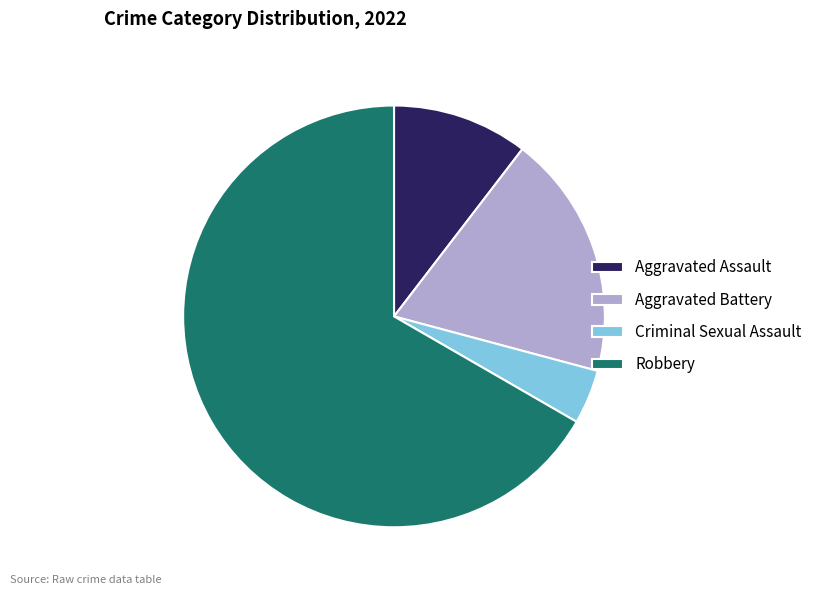

Does Robbery represent more than half of the total?

Yes